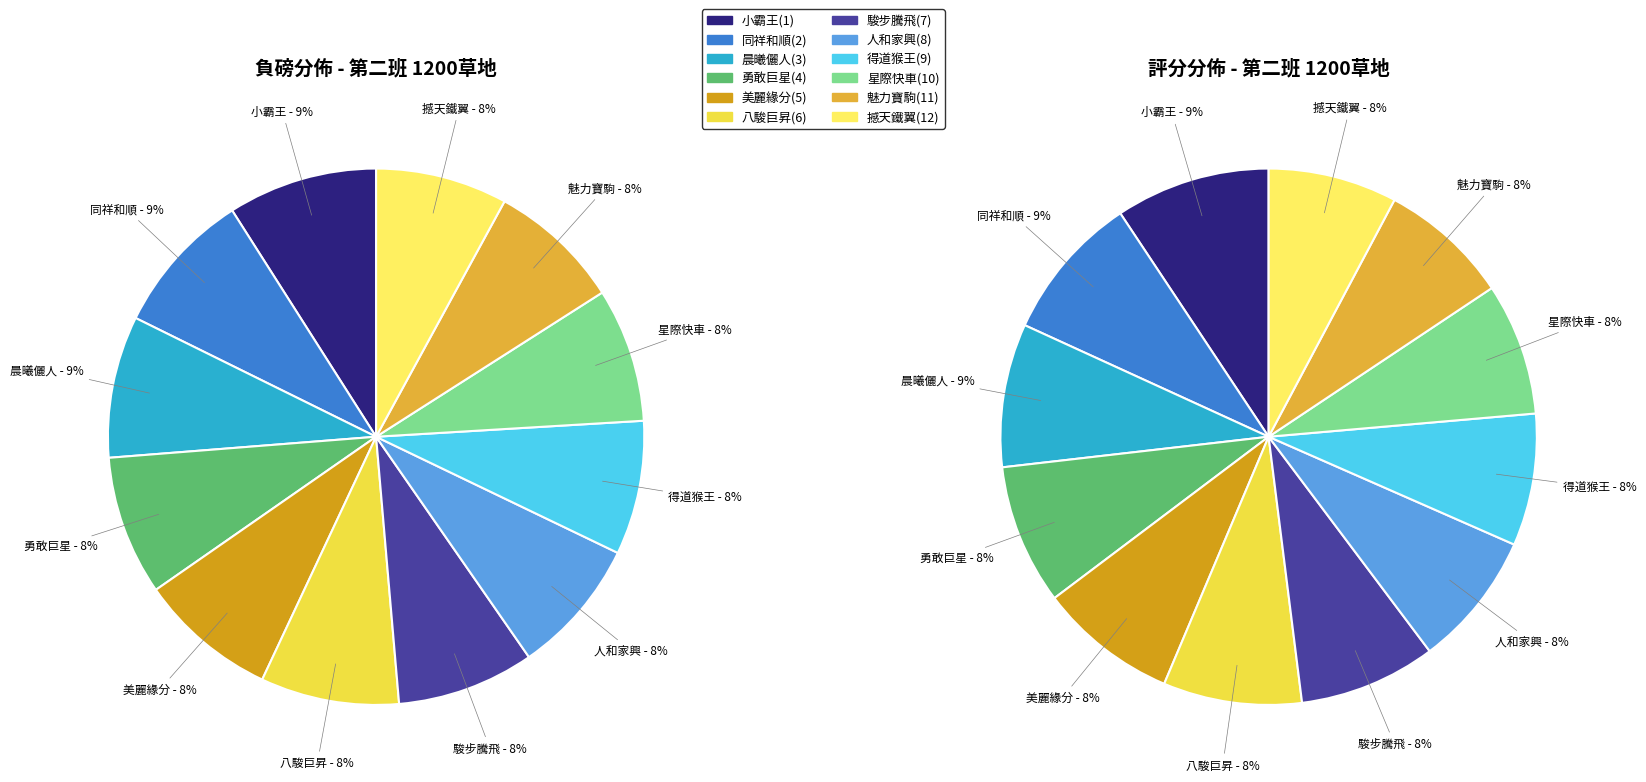

To the nearest percent, what portion does 得道猴王(9) represent?

8%